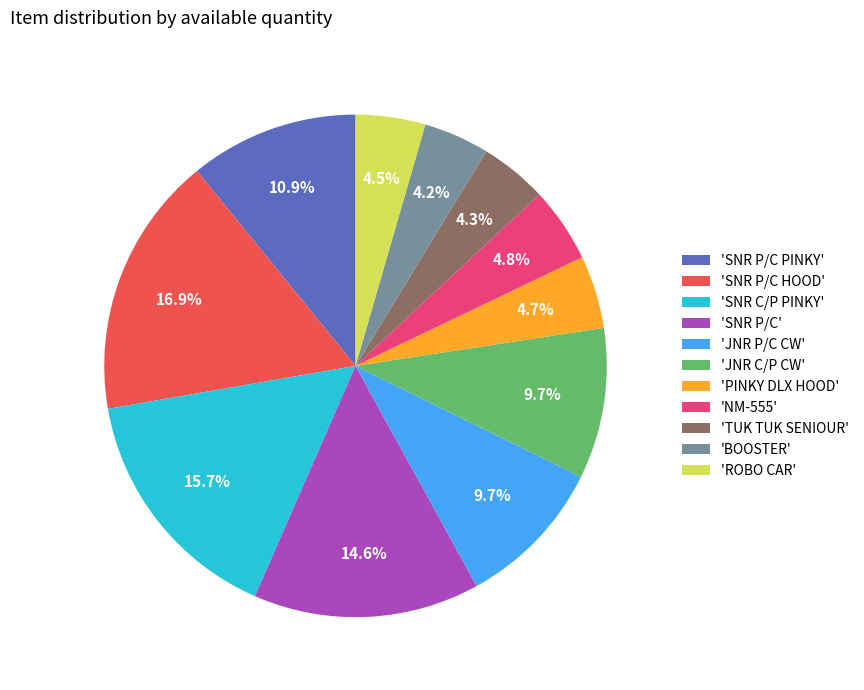

Which slice is the largest?

'SNR P/C HOOD'